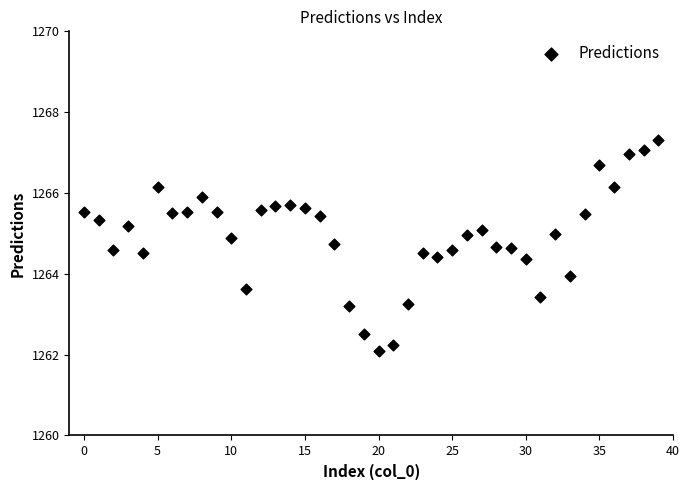

What is the range of Y values (max minus min)?

5.2